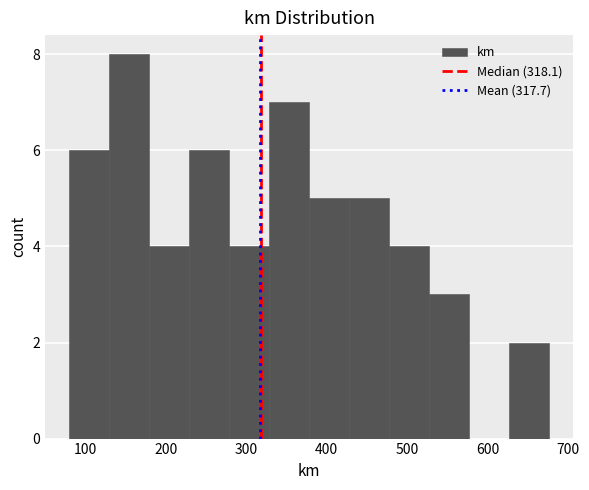

Reading left to right, transcribe this chart: for each bar, give the range it covers on the x-axis and its height. Neither the bar edges nor the heights are printed on the chart, so give them approximately, as read against the axes.

80 to 130: 6
130 to 180: 8
180 to 230: 4
230 to 280: 6
280 to 330: 4
330 to 380: 7
380 to 430: 5
430 to 480: 5
480 to 530: 4
530 to 580: 3
580 to 630: 0
630 to 680: 2